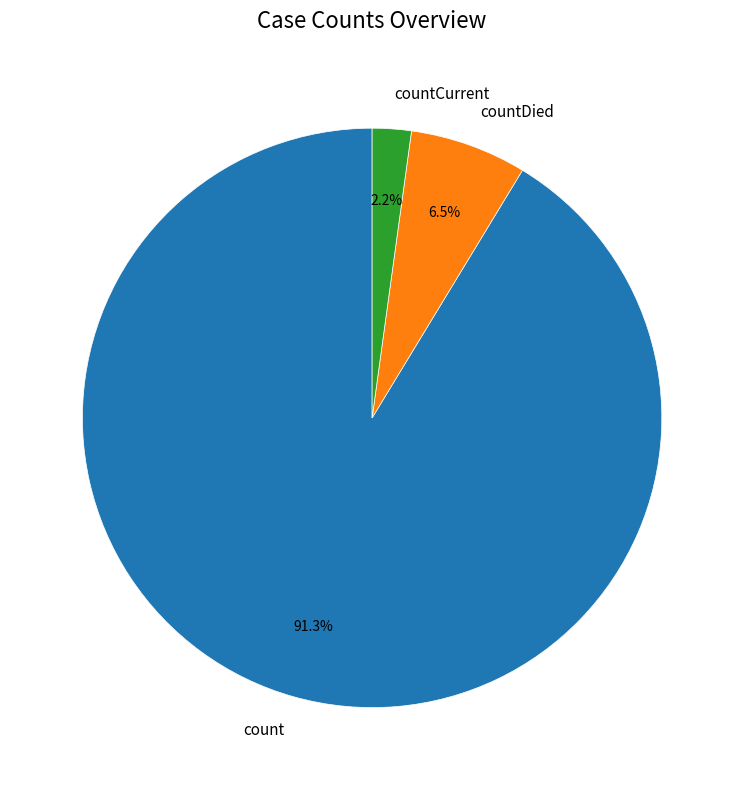

Which slice is the smallest?

countCurrent